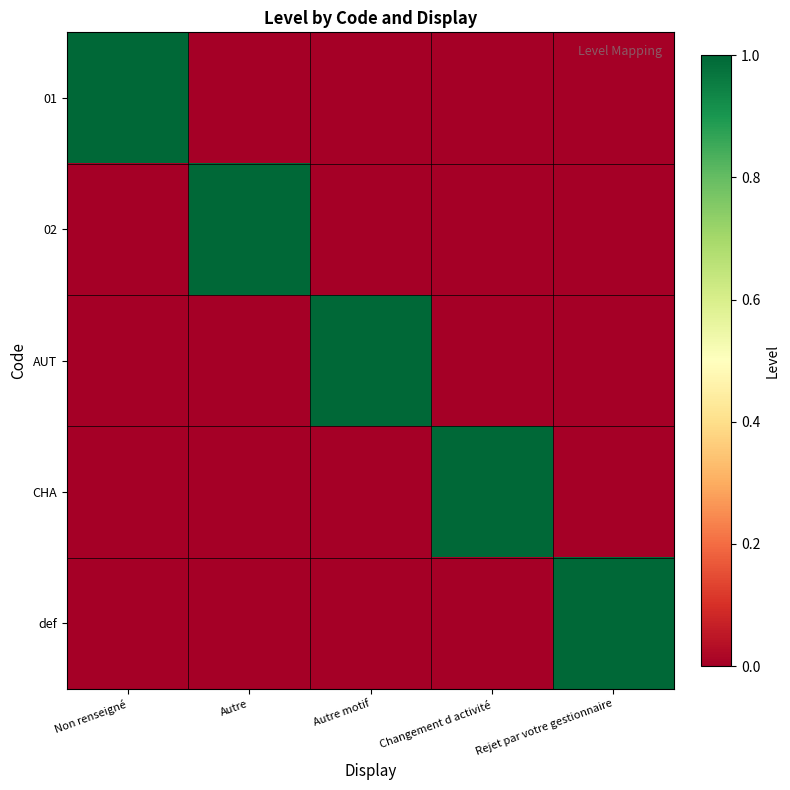

Reading left to right, extract all data points from this chart.

01: Non renseigné=1	Autre=0	Autre motif=0	Changement d activité=0	Rejet par votre gestionnaire=0
02: Non renseigné=0	Autre=1	Autre motif=0	Changement d activité=0	Rejet par votre gestionnaire=0
AUT: Non renseigné=0	Autre=0	Autre motif=1	Changement d activité=0	Rejet par votre gestionnaire=0
CHA: Non renseigné=0	Autre=0	Autre motif=0	Changement d activité=1	Rejet par votre gestionnaire=0
def: Non renseigné=0	Autre=0	Autre motif=0	Changement d activité=0	Rejet par votre gestionnaire=1